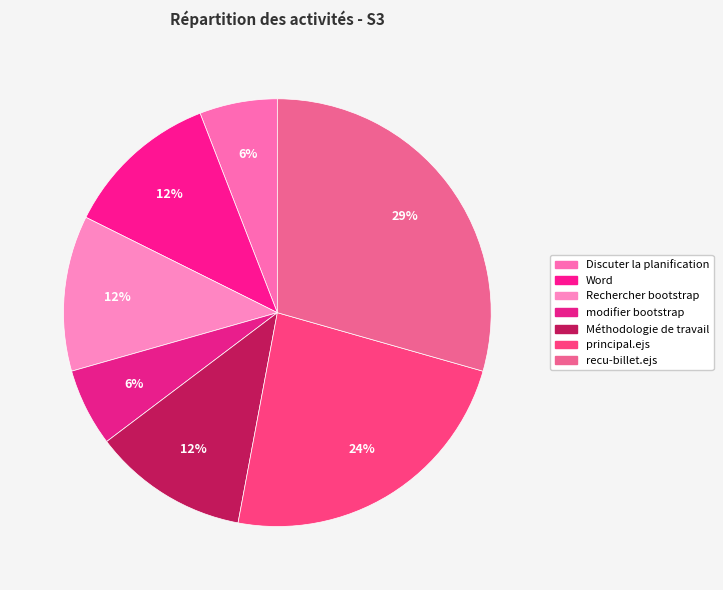

Is Méthodologie de travail the majority of the pie?

No